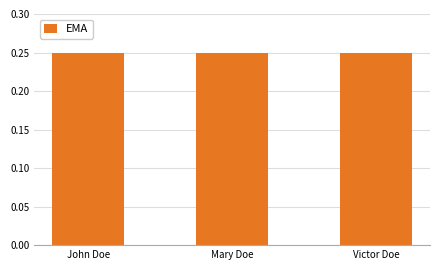

What is the sum of the values at Victor Doe and Mary Doe?

0.5